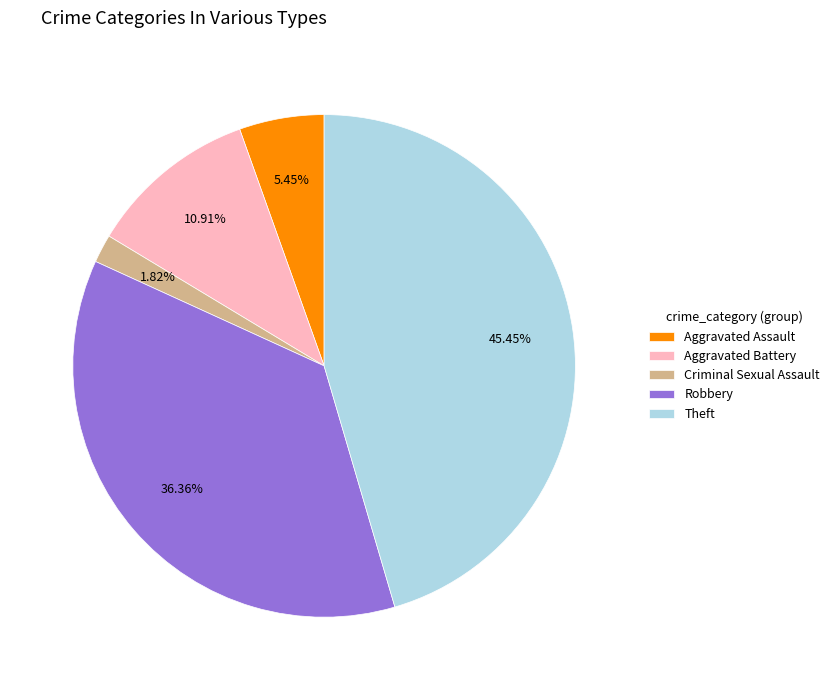

How many slices are in this pie chart?

5